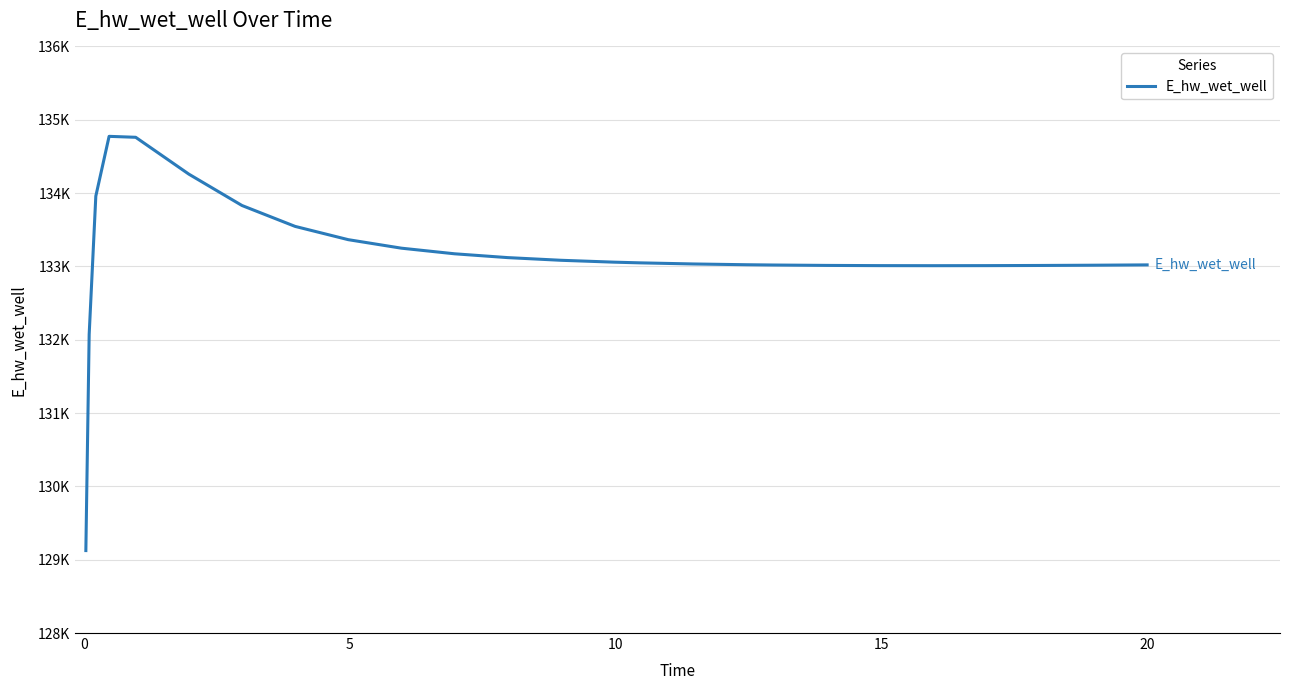

Does the chart display data point markers on the line(s)?

No